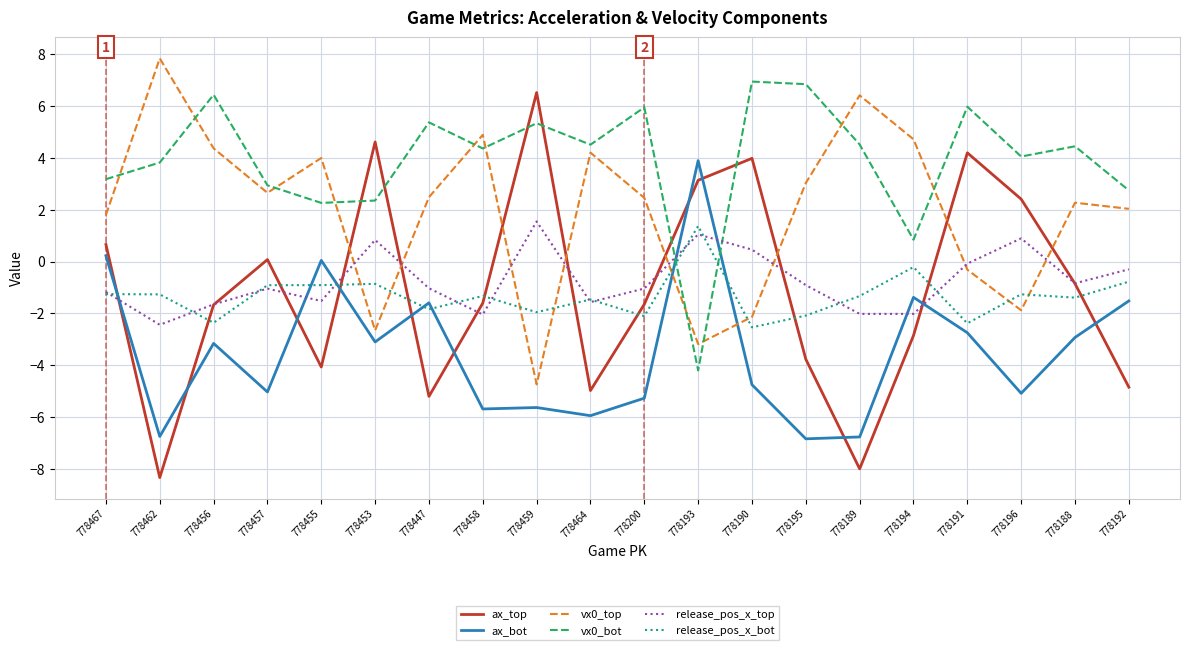

The value of release_pos_x_top at 778188 is -0.8. True or false?

True